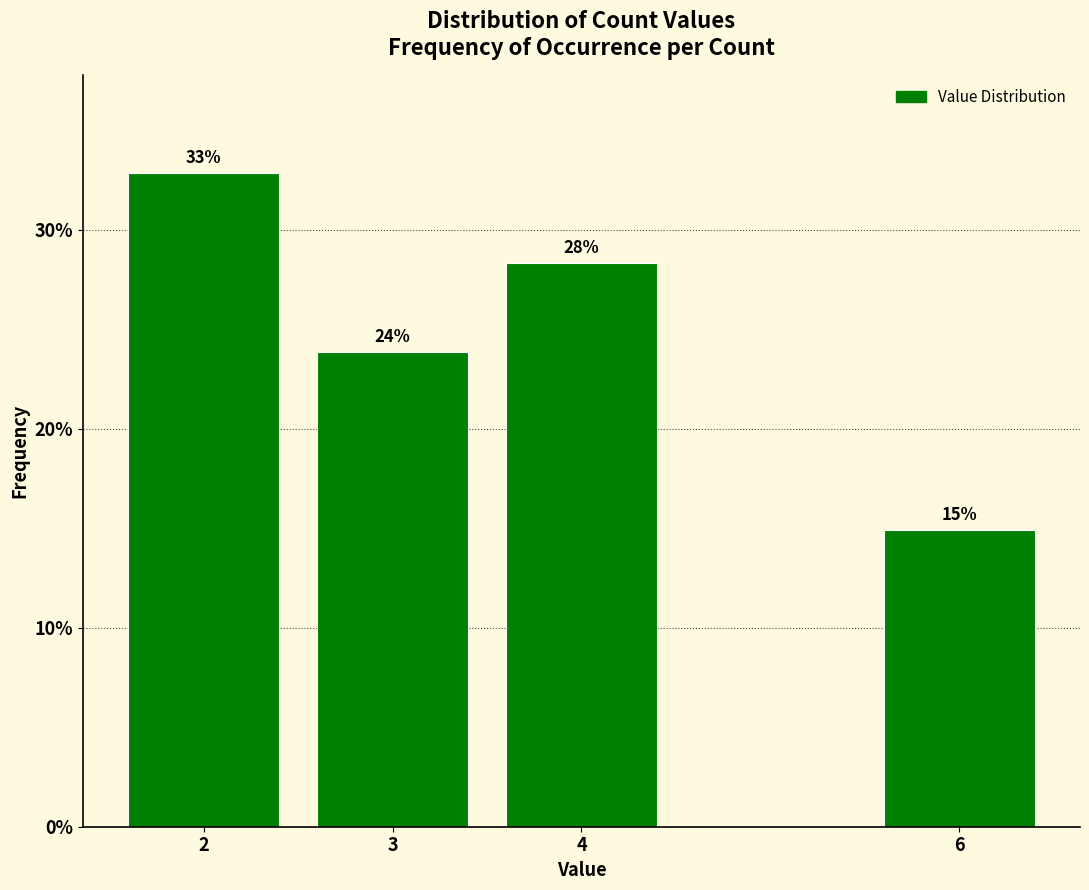

The value at 4 is 28.4. True or false?

True